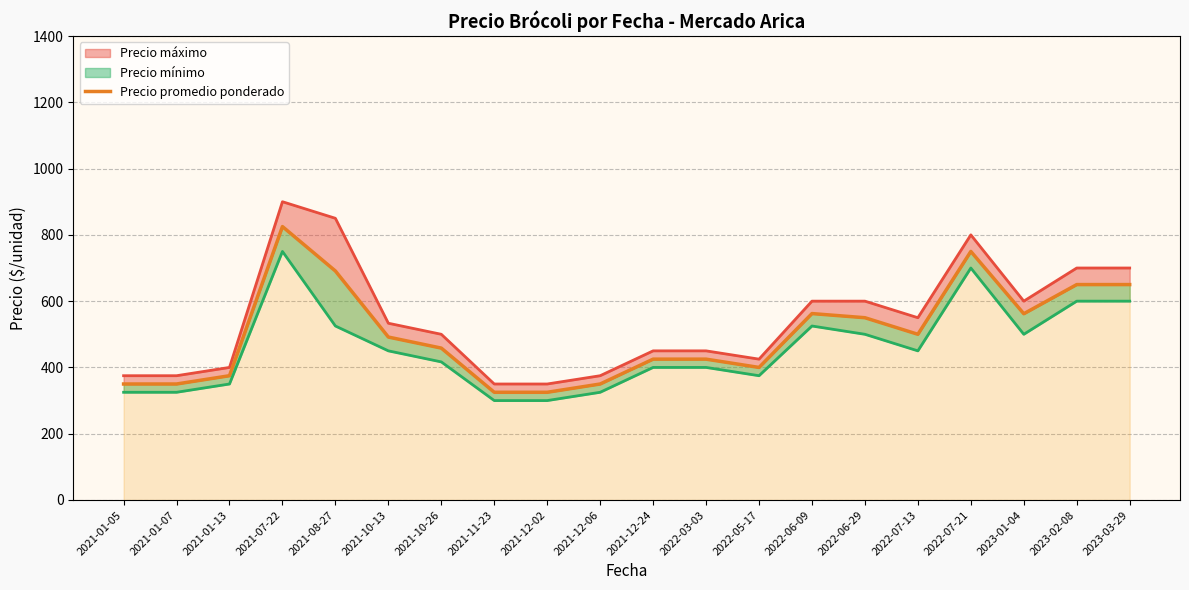

What is the sum of the values at 2021-12-02 and 2022-07-13?

825.0